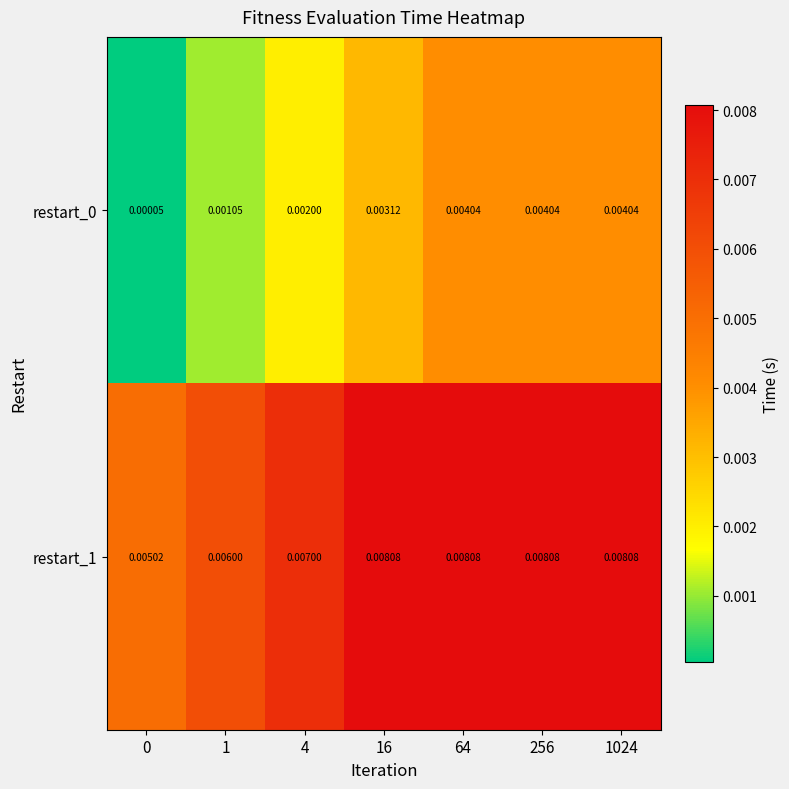

At which category is the sum across all series the highest?

64